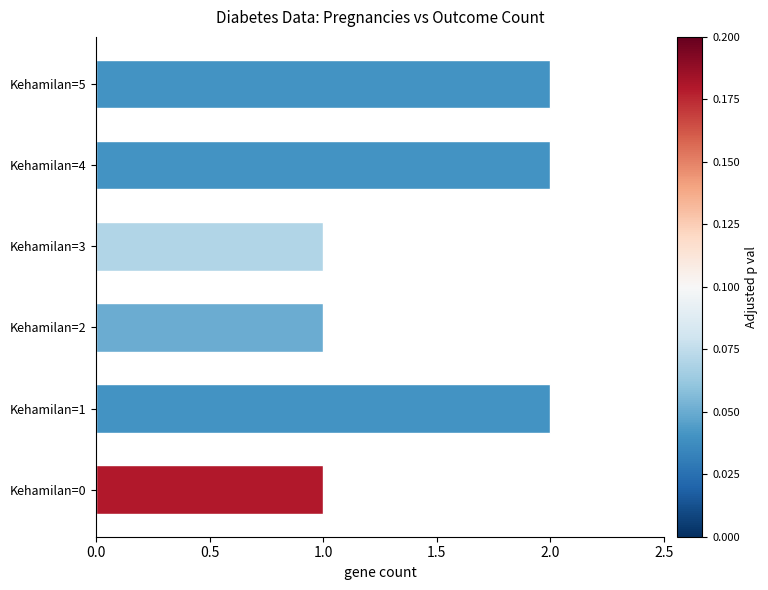

What is the change in value from Kehamilan=0 to Kehamilan=4?

+1